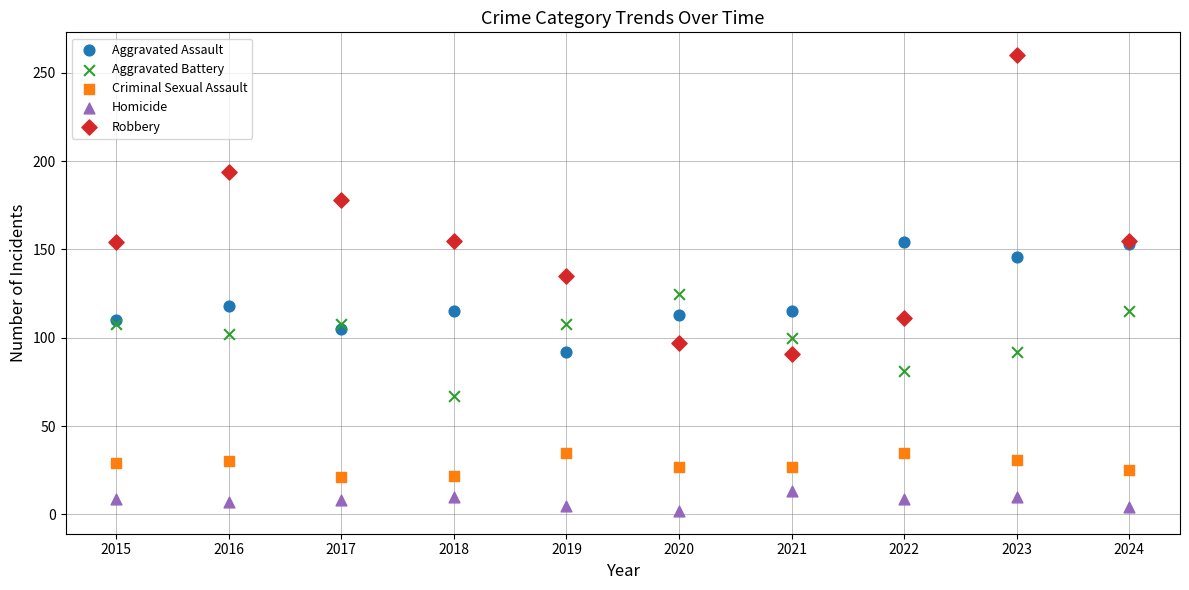

Which series reaches the minimum Y coordinate?

Homicide